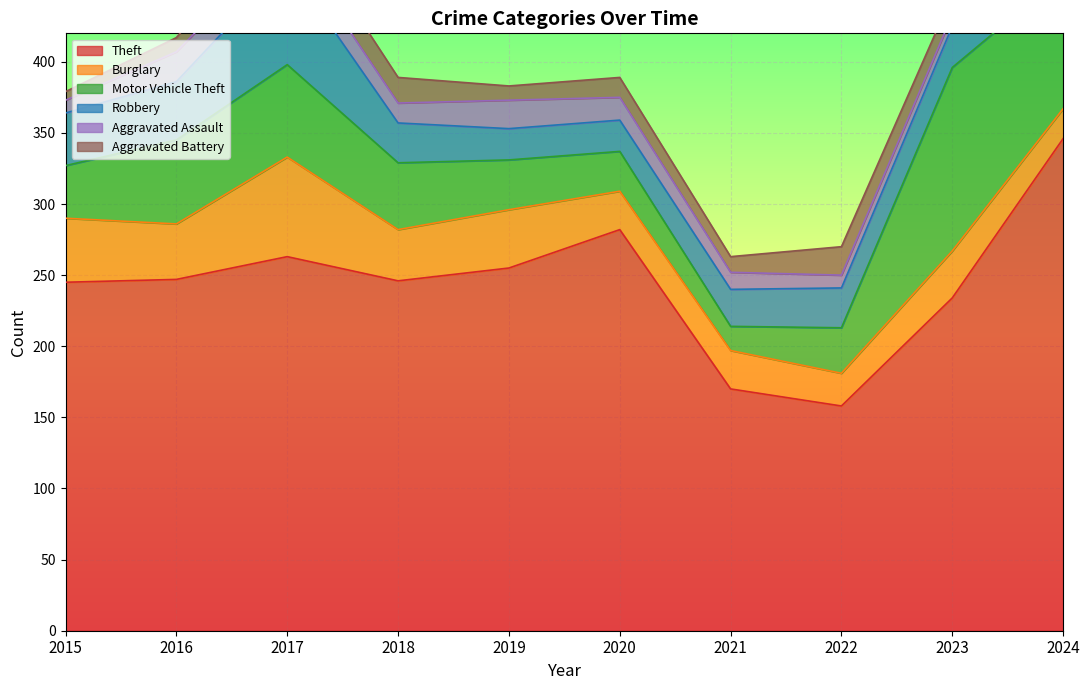

What is the sum of all Theft values?

2446